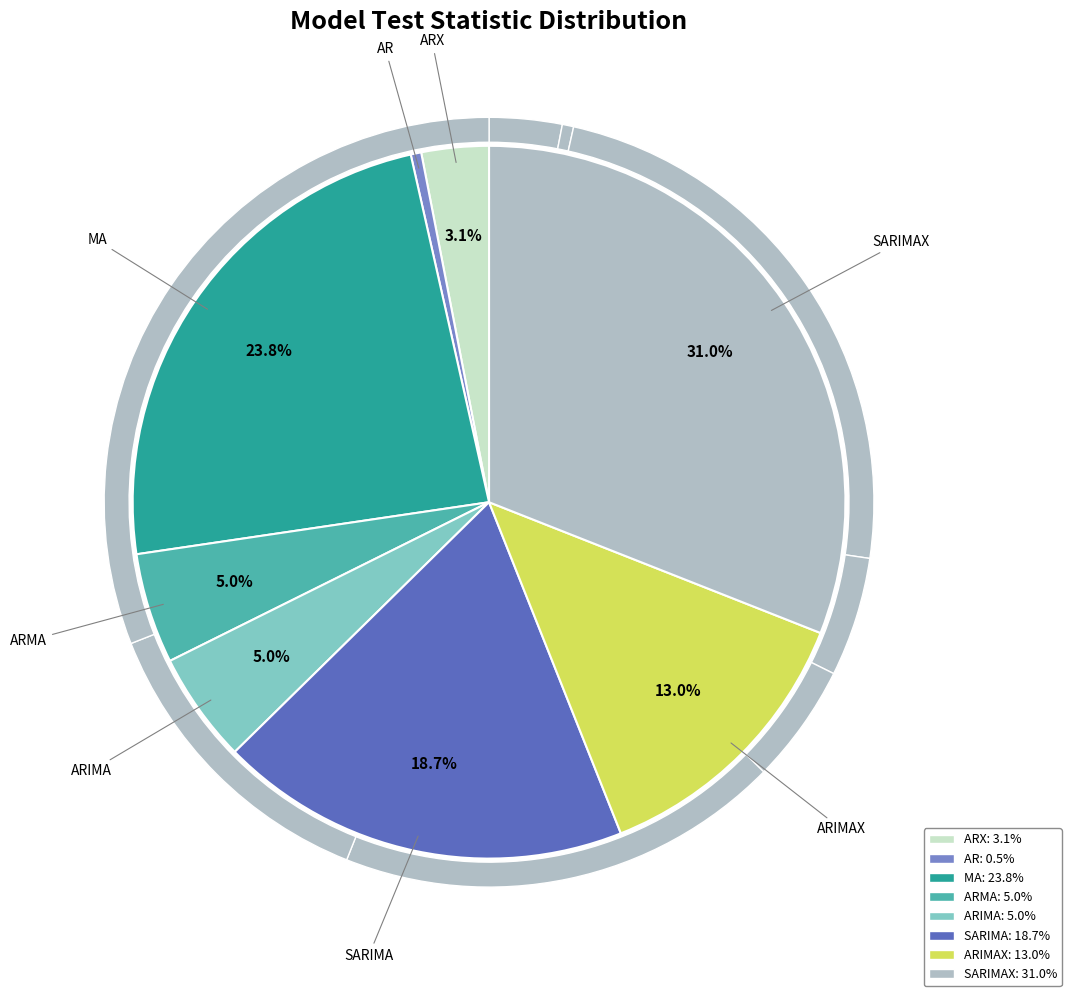

To the nearest percent, what portion does ARIMA represent?

5%